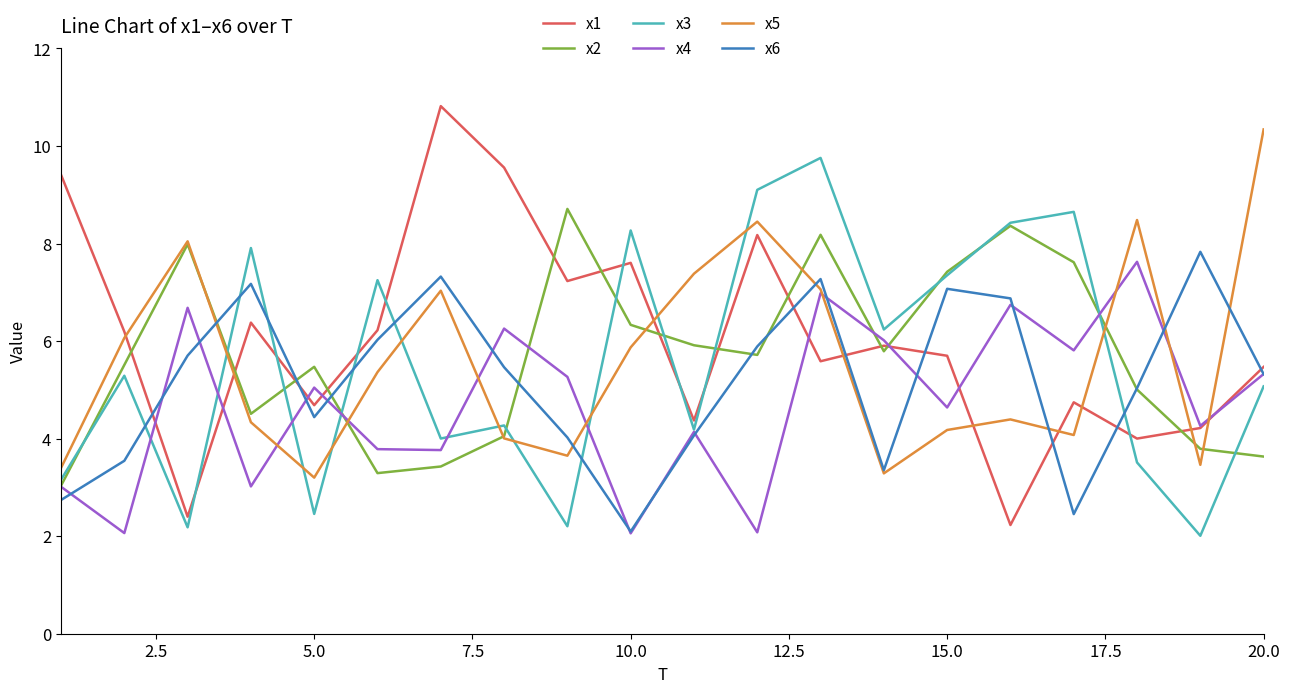

True or false: x5 and x1 intersect in this chart.

True